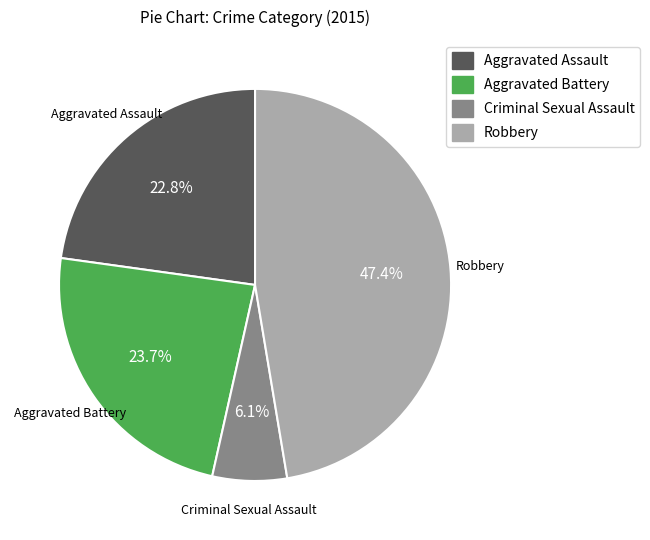

What is the total percentage of Aggravated Battery and Robbery?

71.1%